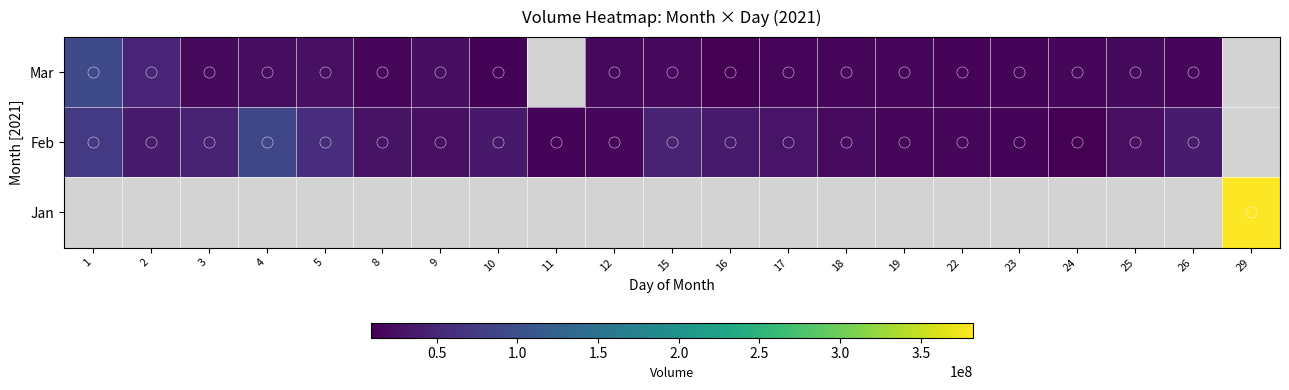

Which series changed the most between 10 and 18?

Feb